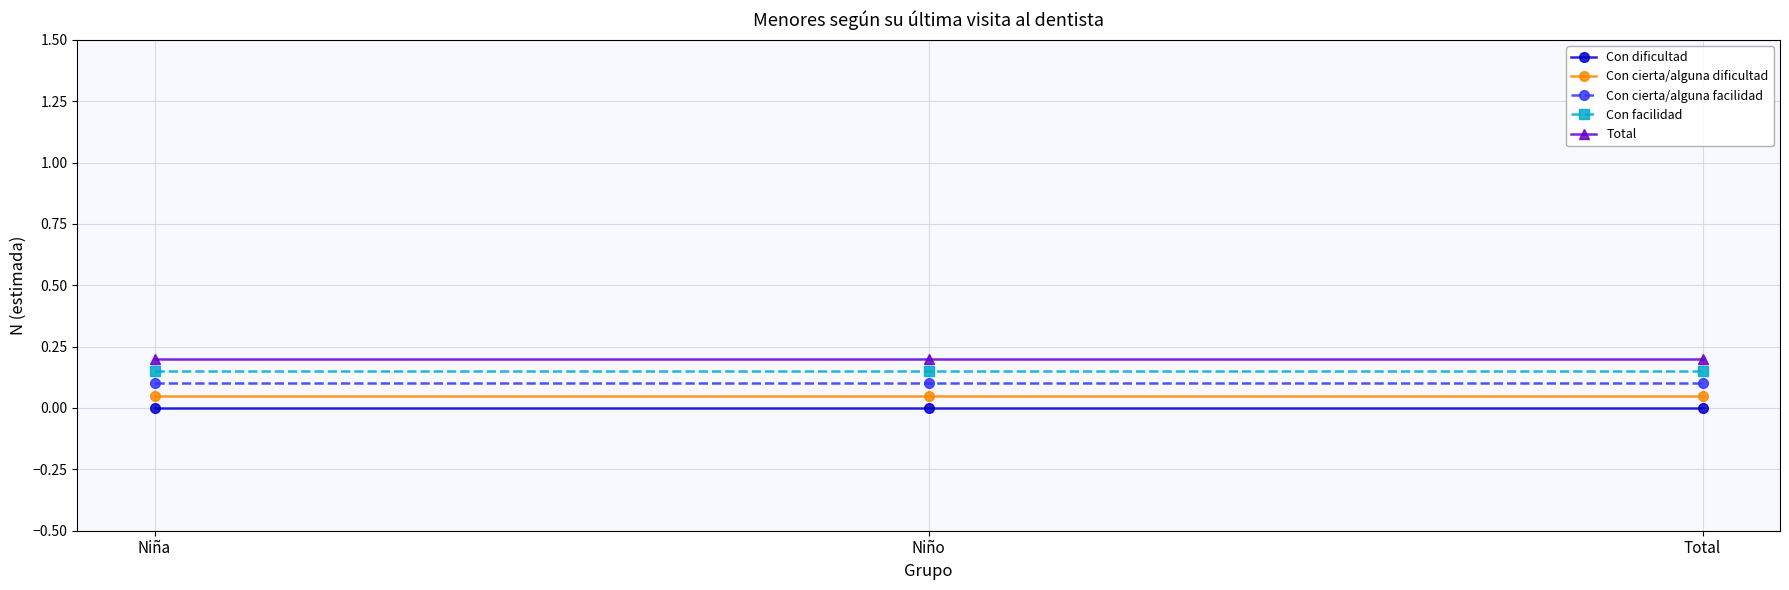

What is the sum of all Total values?

0.6